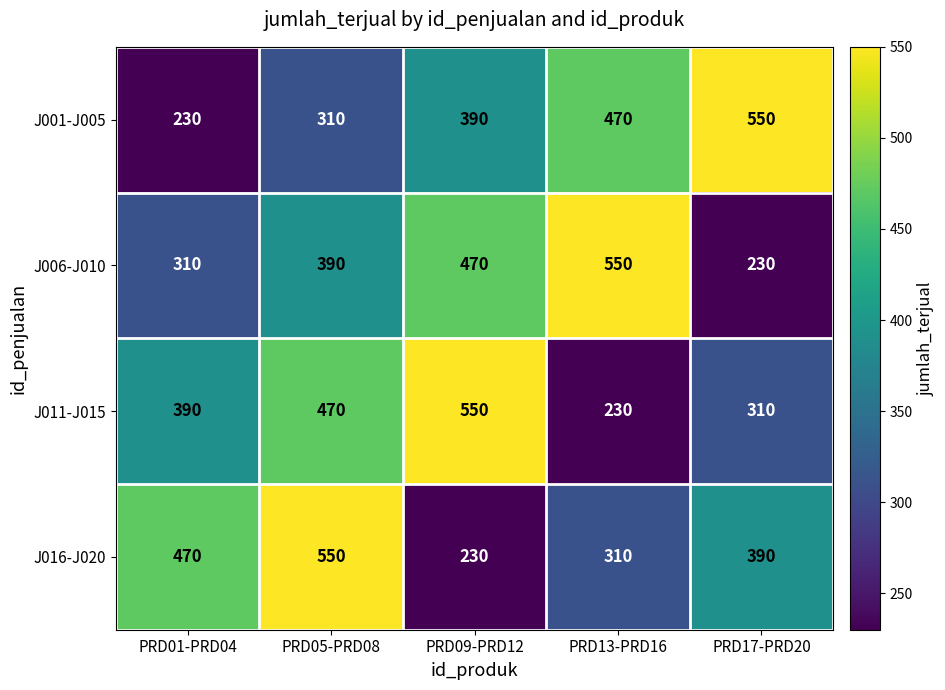

How many data points in J001-J005 are less than 390?

2